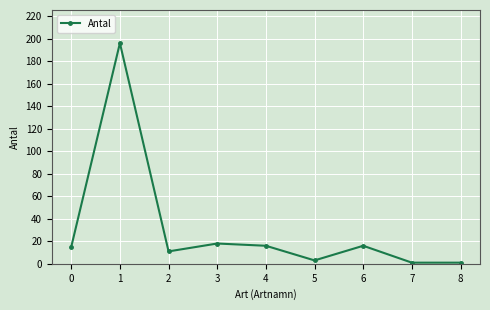

The chart shows a value of 24 at 6. True or false?

False